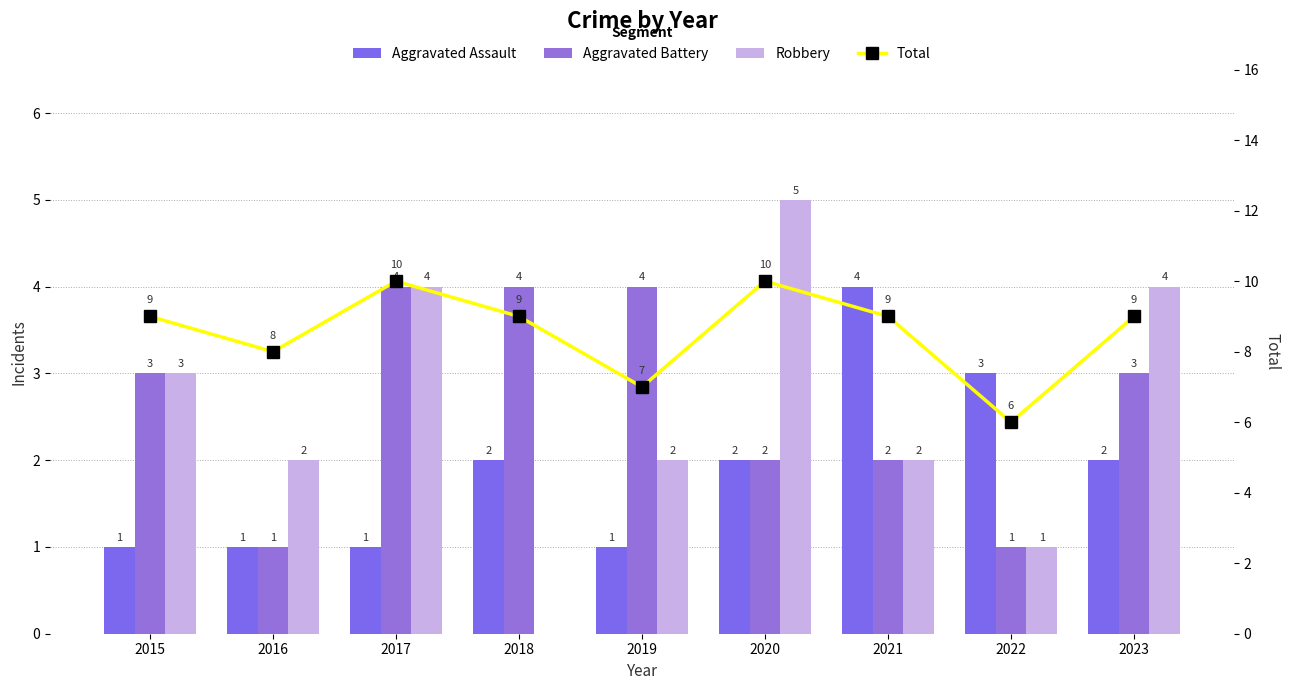

Which series changed the most between 2021 and 2022?

Total